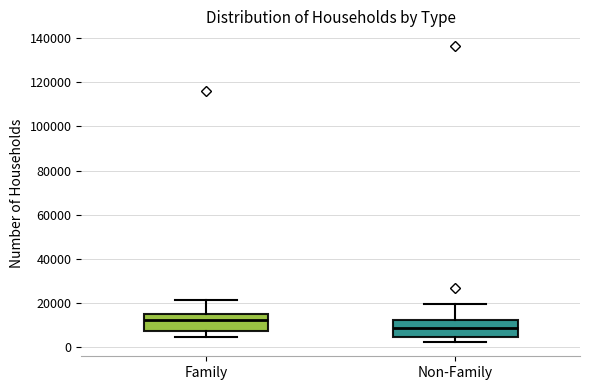

Which box has the lowest median line?

Non-Family